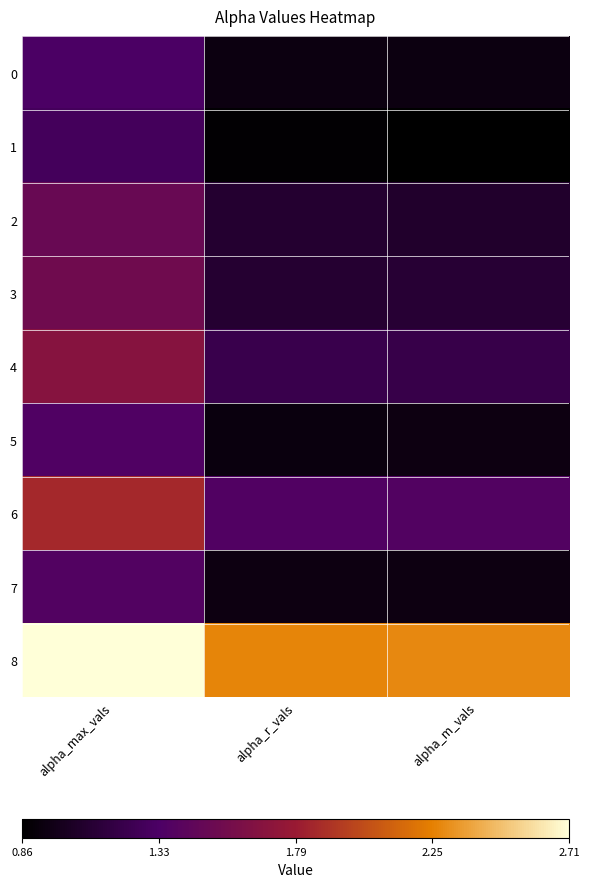

Reading right to left, transcribe all the data shown in this chart.

0: alpha_m_vals=0.9	alpha_r_vals=0.9	alpha_max_vals=1.3
1: alpha_m_vals=0.9	alpha_r_vals=0.9	alpha_max_vals=1.3
2: alpha_m_vals=1.1	alpha_r_vals=1.1	alpha_max_vals=1.5
3: alpha_m_vals=1.1	alpha_r_vals=1.1	alpha_max_vals=1.5
4: alpha_m_vals=1.2	alpha_r_vals=1.2	alpha_max_vals=1.7
5: alpha_m_vals=0.9	alpha_r_vals=0.9	alpha_max_vals=1.4
6: alpha_m_vals=1.4	alpha_r_vals=1.4	alpha_max_vals=1.9
7: alpha_m_vals=0.9	alpha_r_vals=0.9	alpha_max_vals=1.4
8: alpha_m_vals=2.3	alpha_r_vals=2.3	alpha_max_vals=2.7